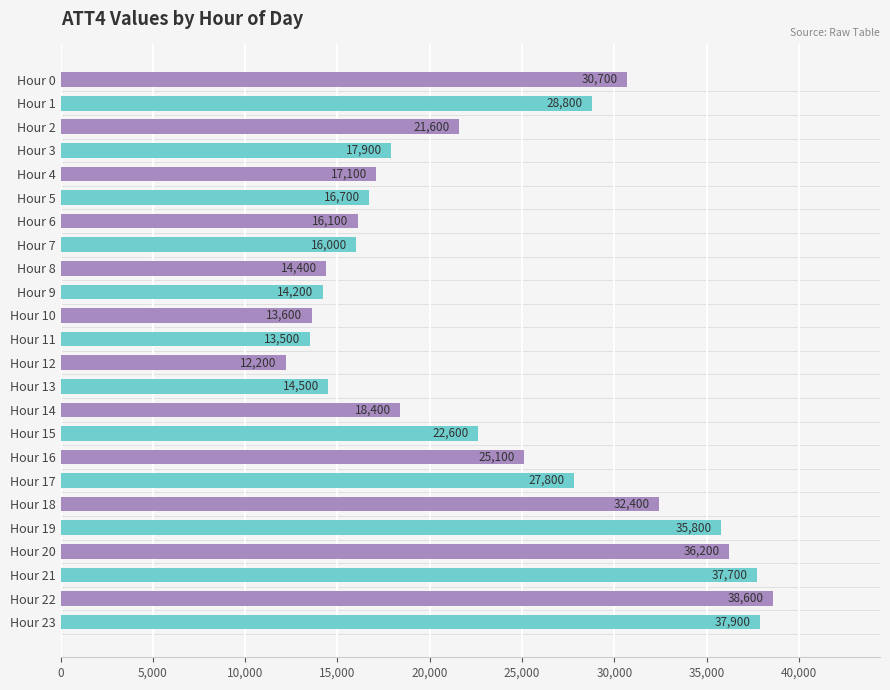

What is the value of the 3rd bar from the top?

21600